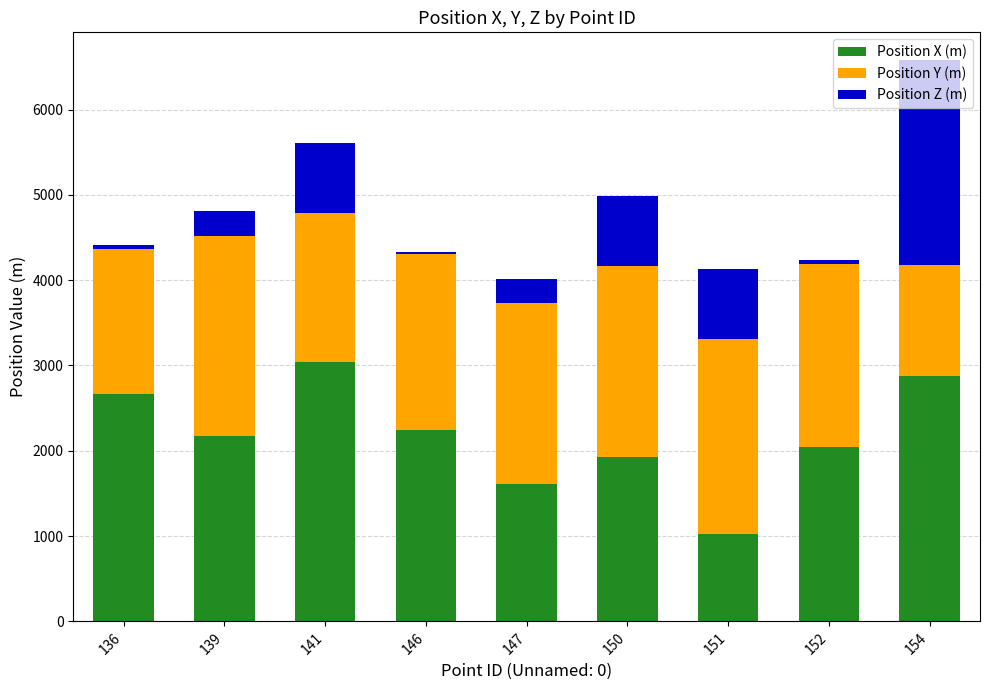

How many bars are there in total?

9